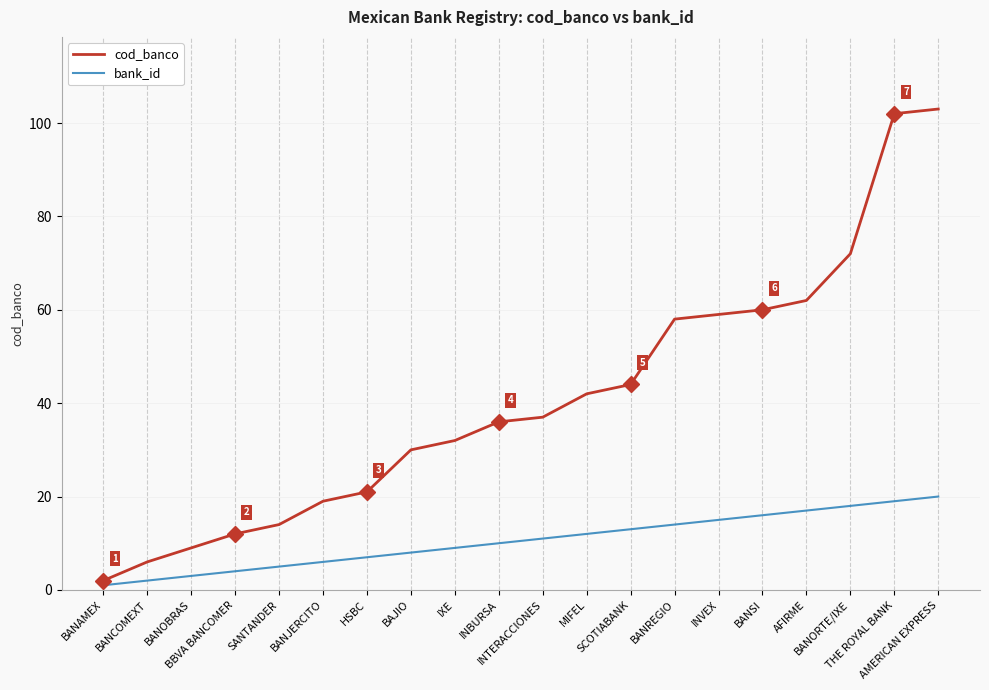

True or false: cod_banco and bank_id cross at least once.

False